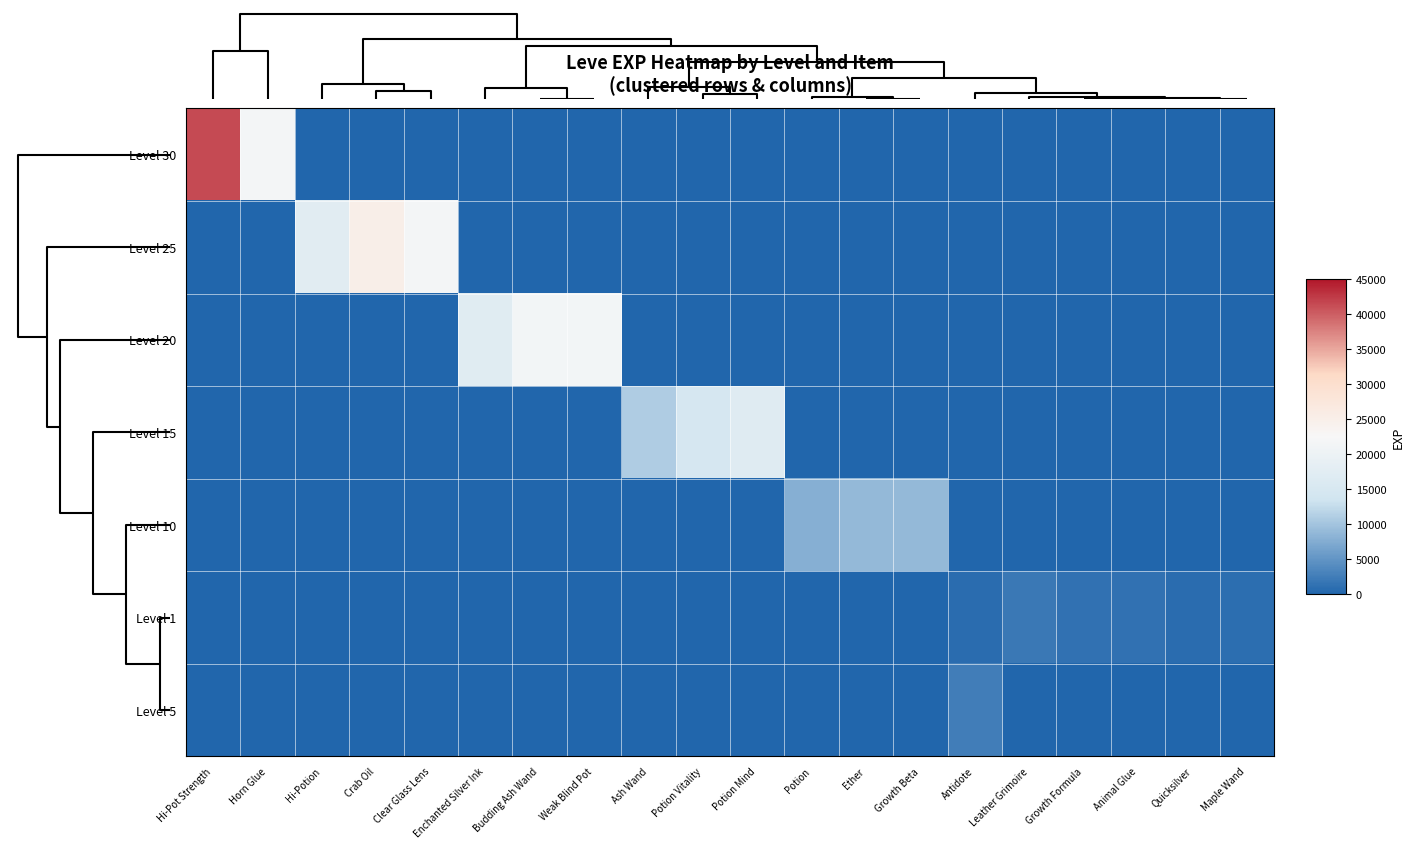

Between Potion and Antidote, which is larger?

Potion